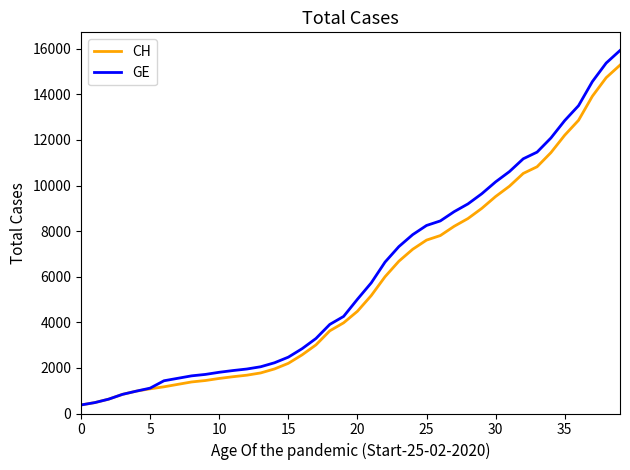

Which series has the largest range (max minus min)?

GE